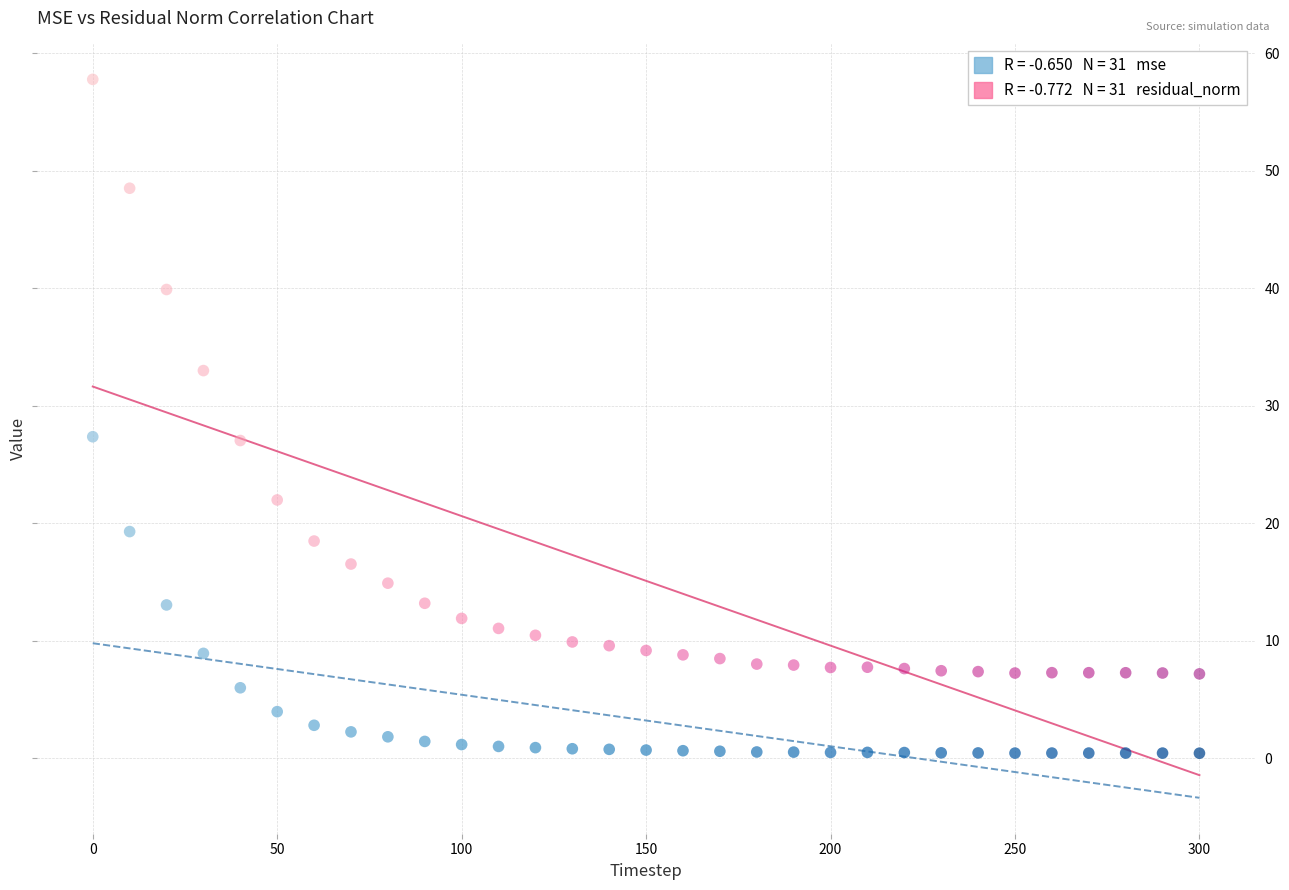

Across all data points, what is the range of X values (max minus min)?

300.0